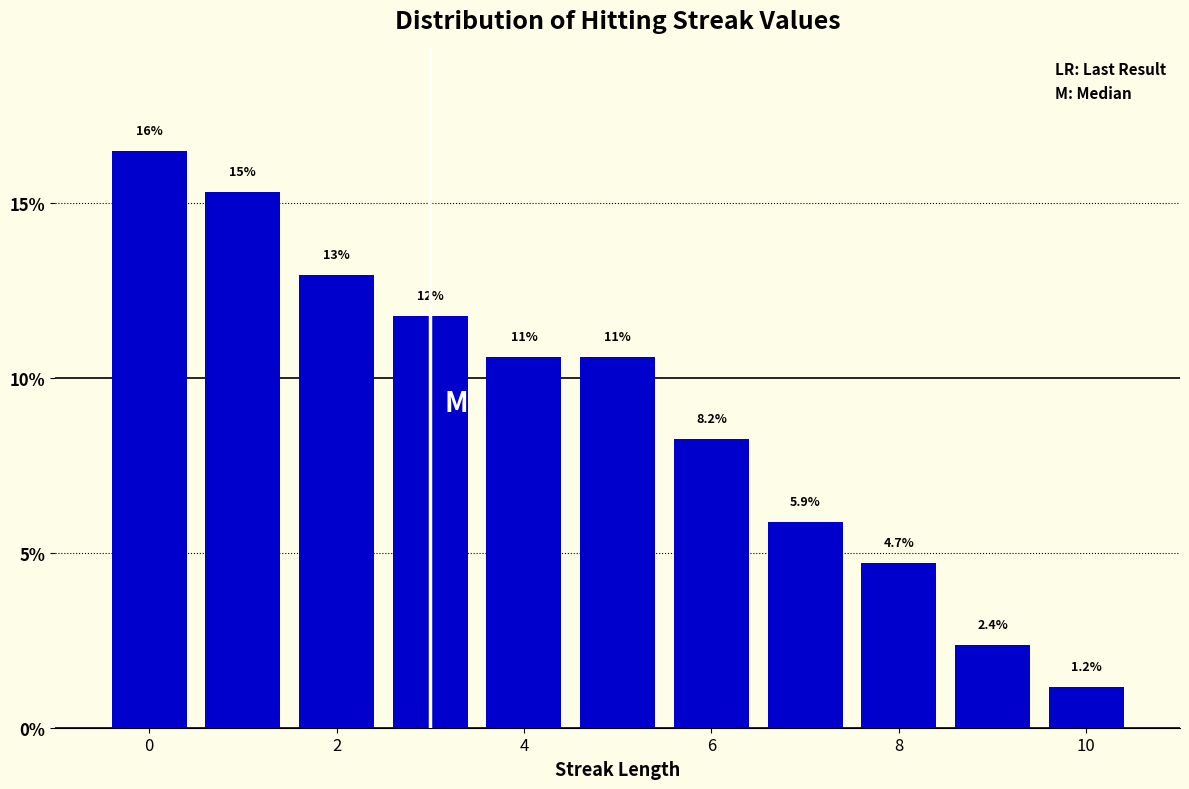

Which range on the x-axis has the tallest bar?

-0.5 to 0.5